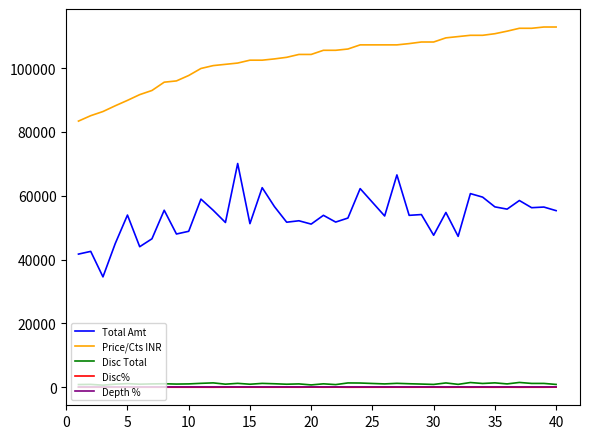

How many values in the Price/Cts INR series are below 105600?

20